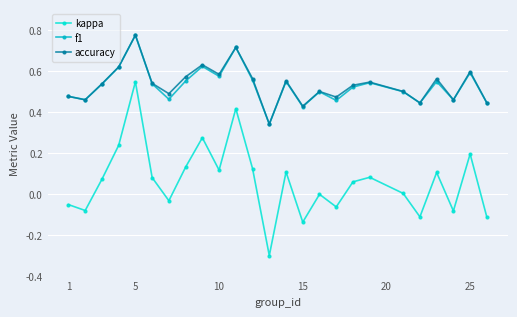

How many lines are shown in the chart?

3